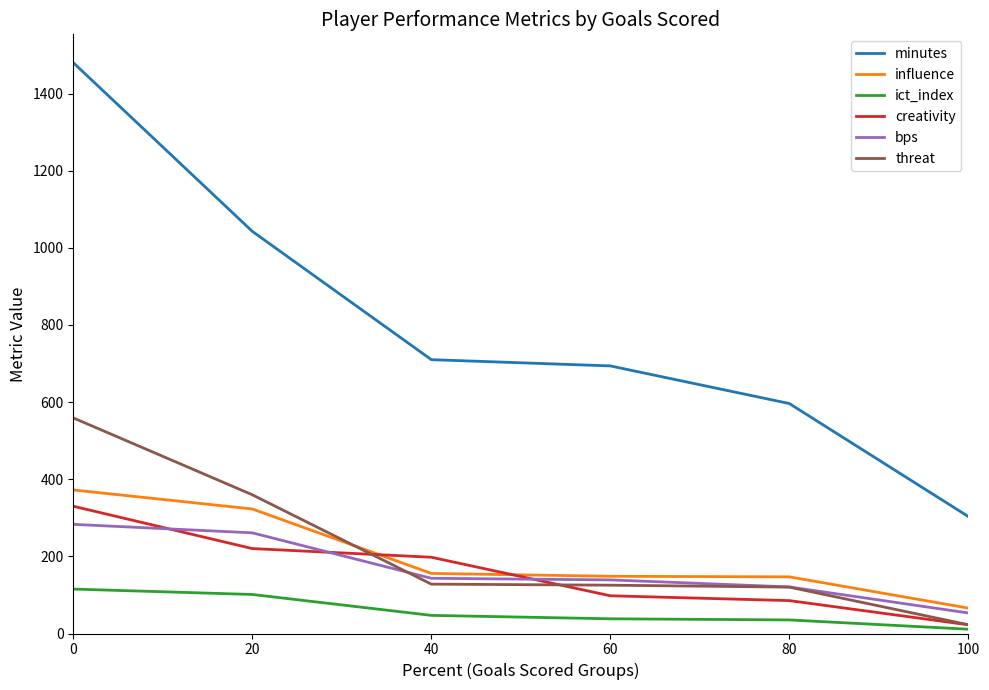

What is the total value across all series at 40?

1381.6